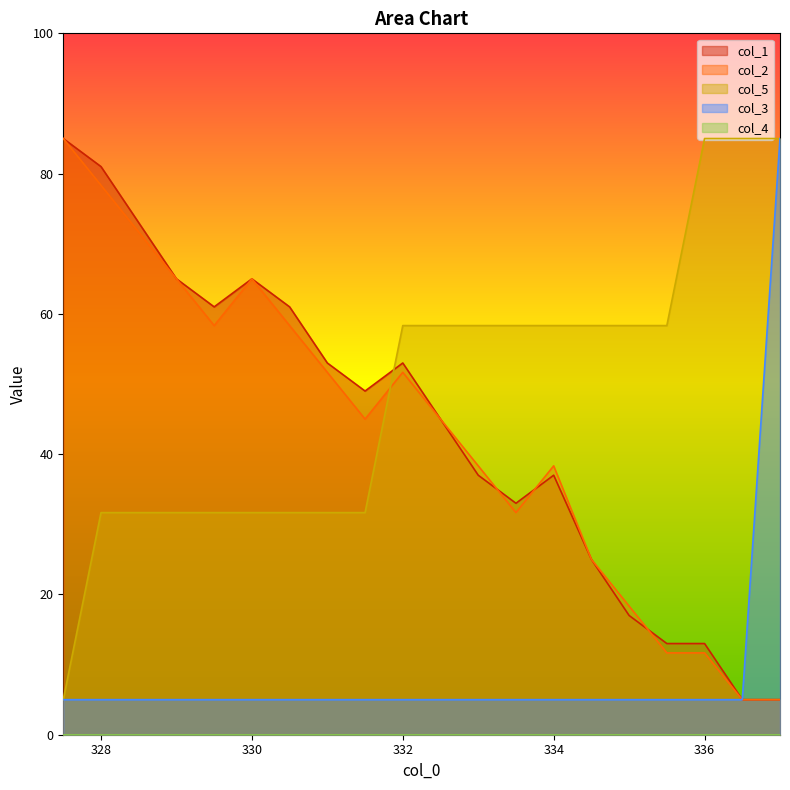

What is the difference between the second highest and minimum values in the col_2 series?

73.3